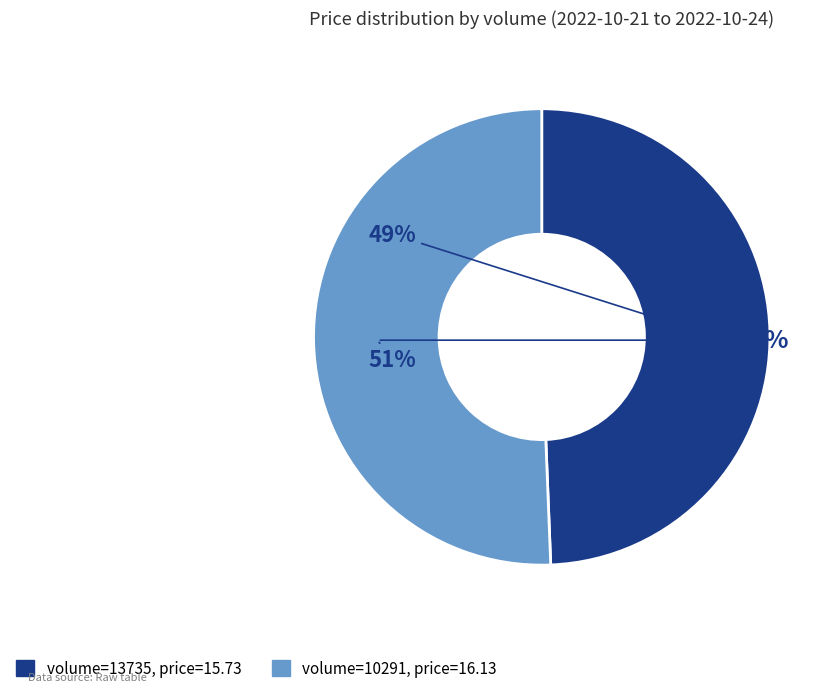

Is it true that 10291 is 62% of the pie?

False